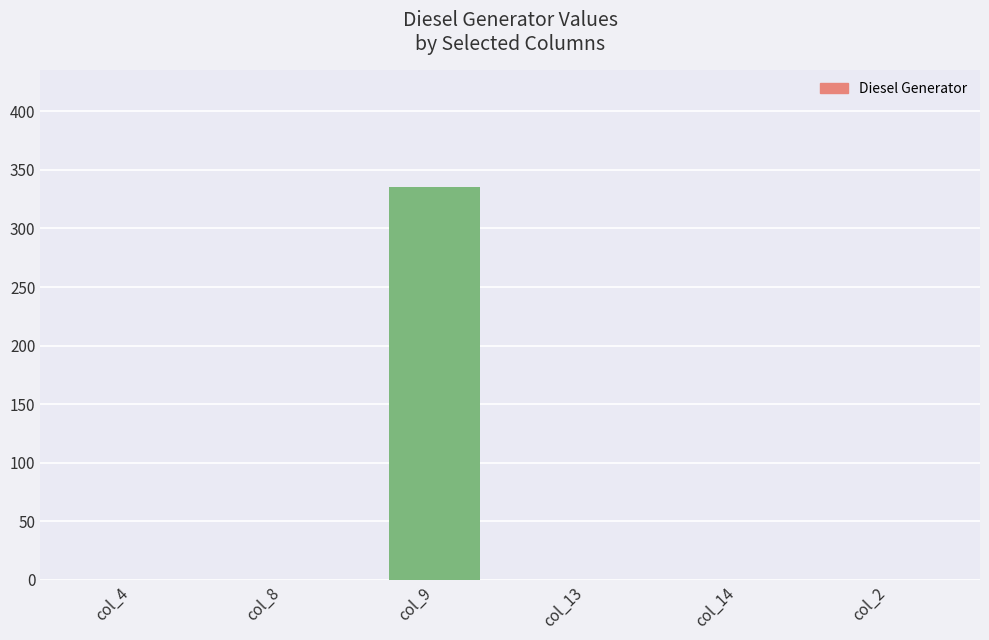

Reading left to right, what are all the values shown in this chart?

col_4=0	col_8=0	col_9=335	col_13=0	col_14=0	col_2=0